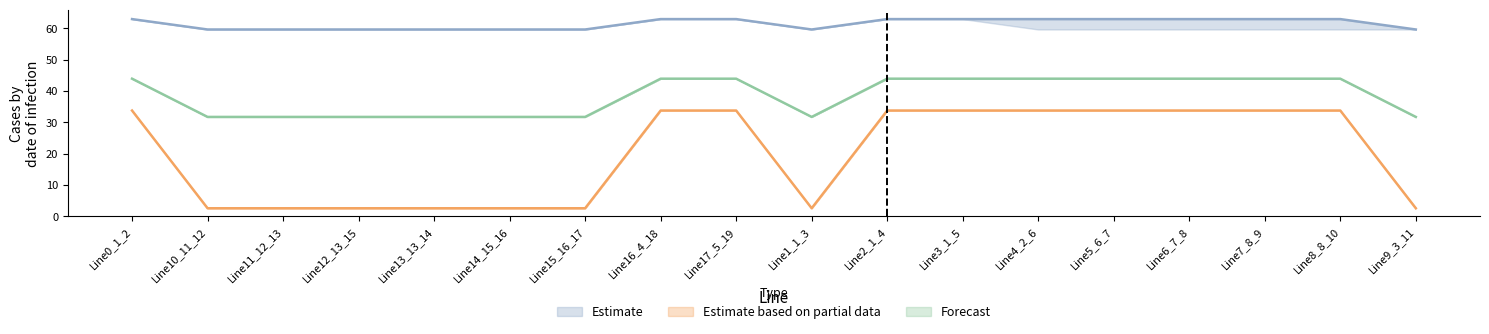

How many categories are shown in the chart?

18